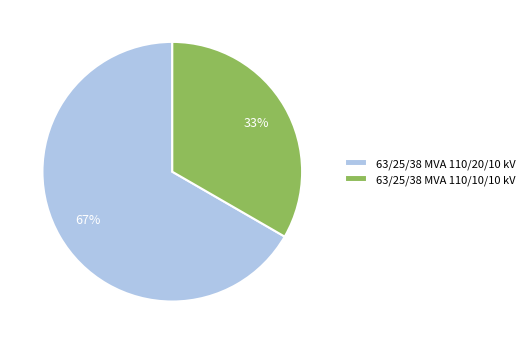

Is there a majority slice in this chart?

Yes